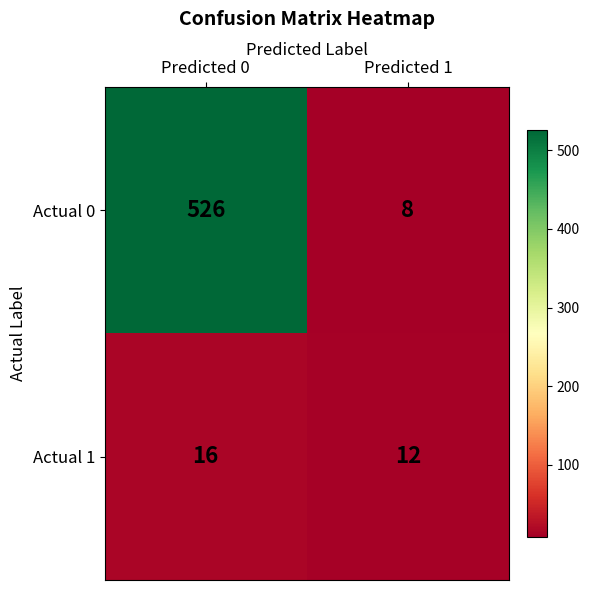

What is the maximum value shown in the chart?

526